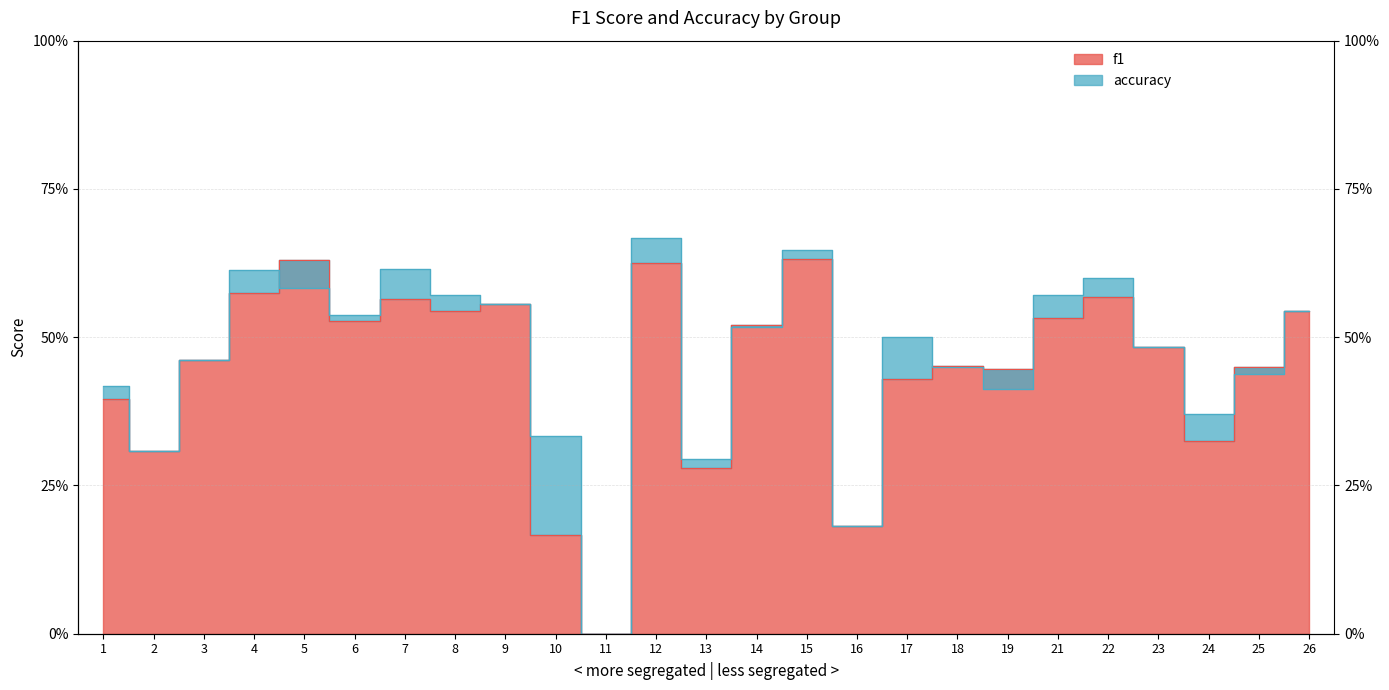

How many data points does each series have?

25